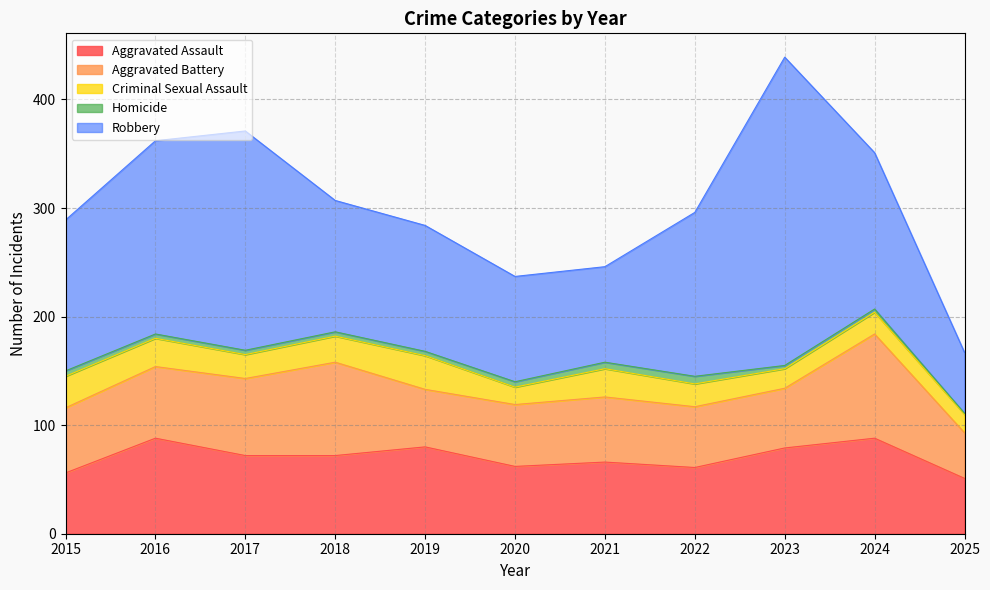

True or false: Homicide and Aggravated Assault intersect in this chart.

False